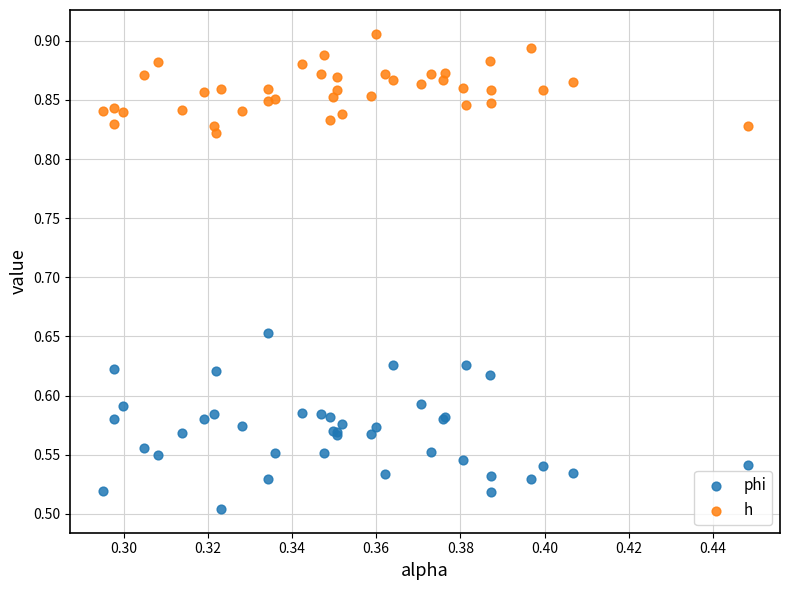

Which series contains the lowest Y value?

phi